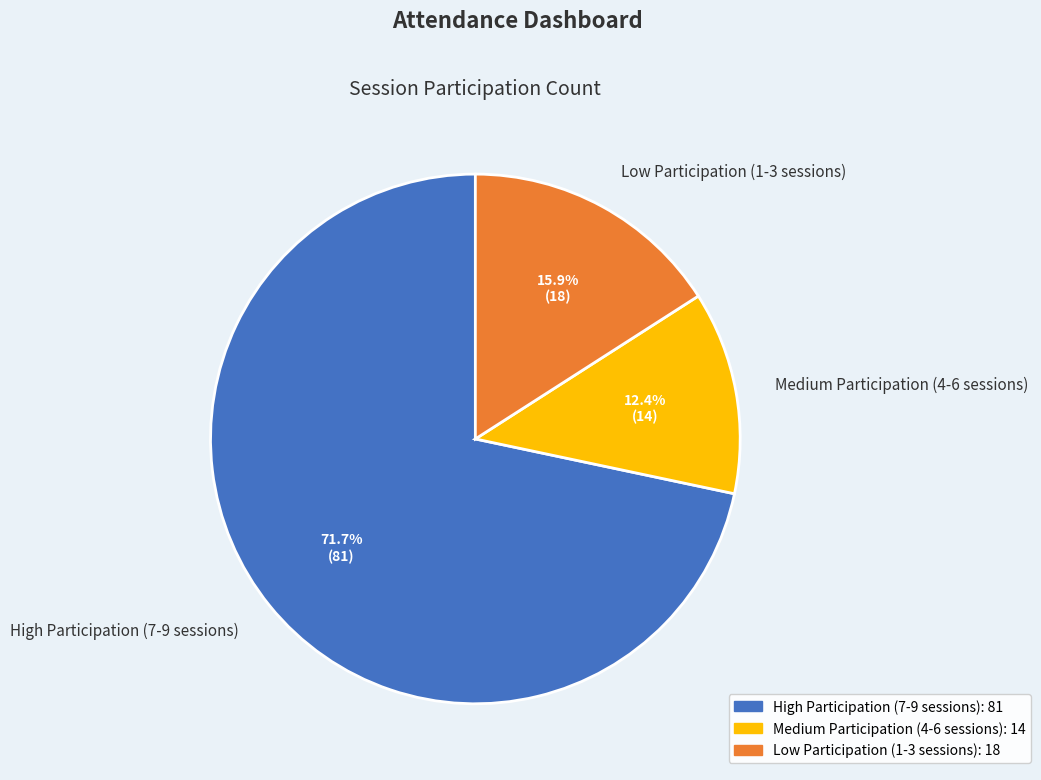

Count the number of slices in the pie.

3